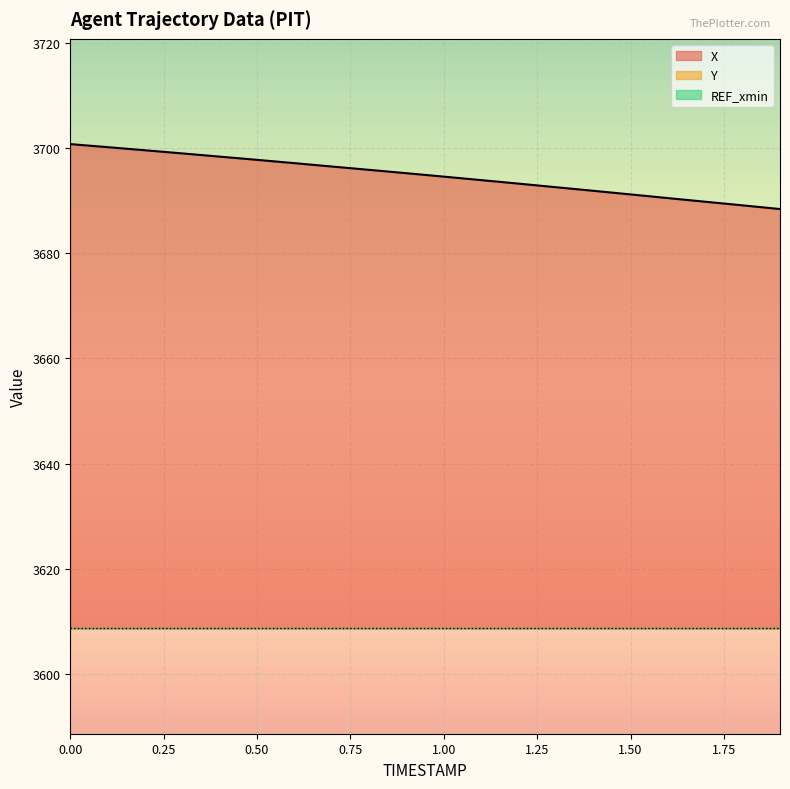

What is the difference between the maximum and second lowest values in the Y series?

3.6